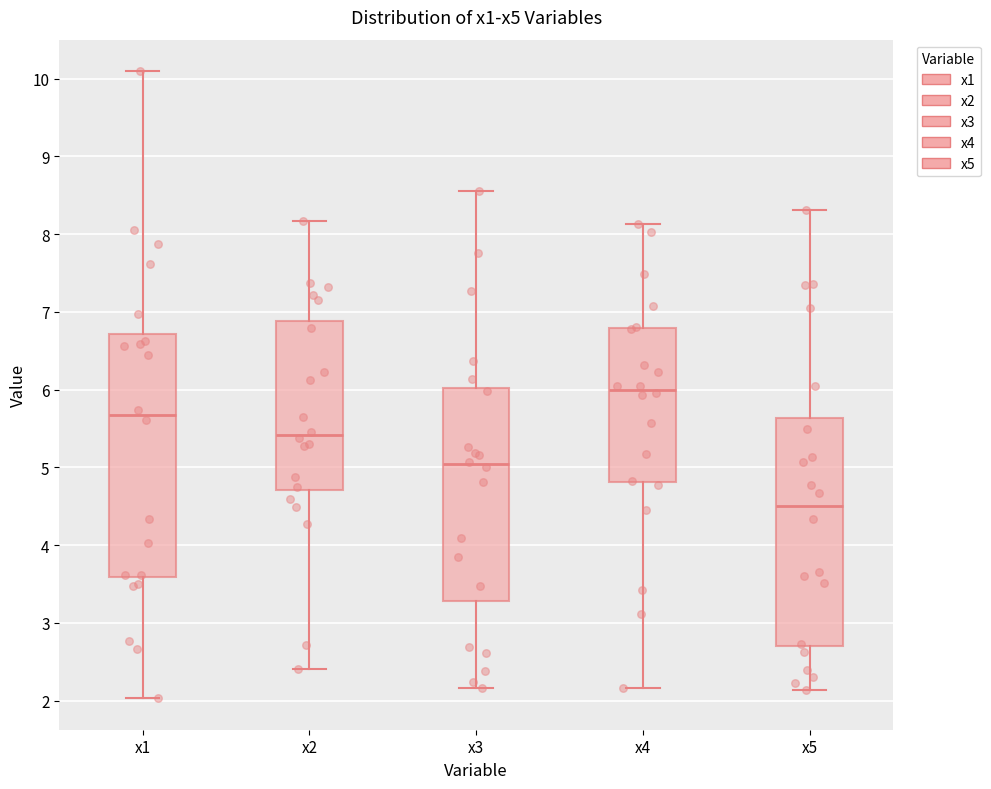

Which box has the lowest median line?

x5